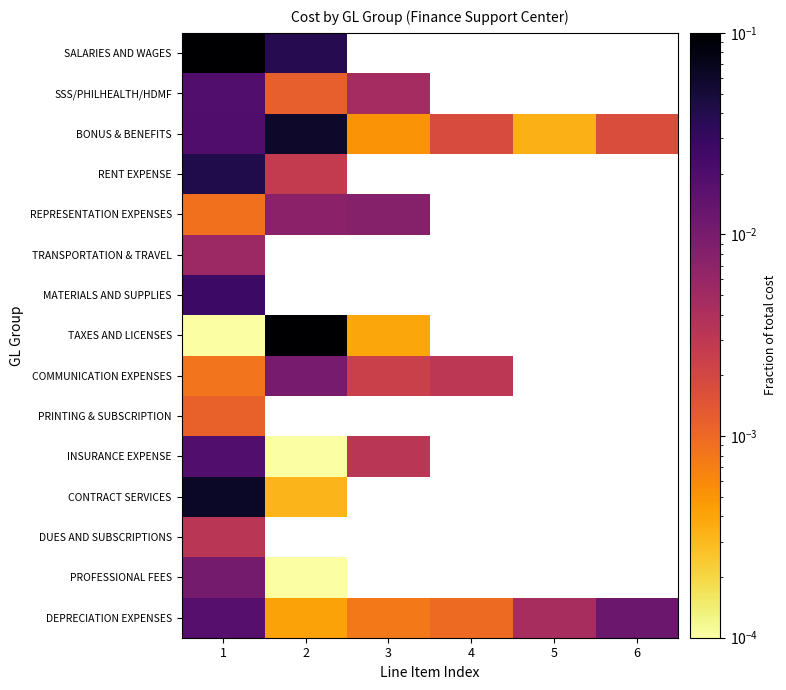

How many positive values does the DUES AND SUBSCRIPTIONS series have?

1